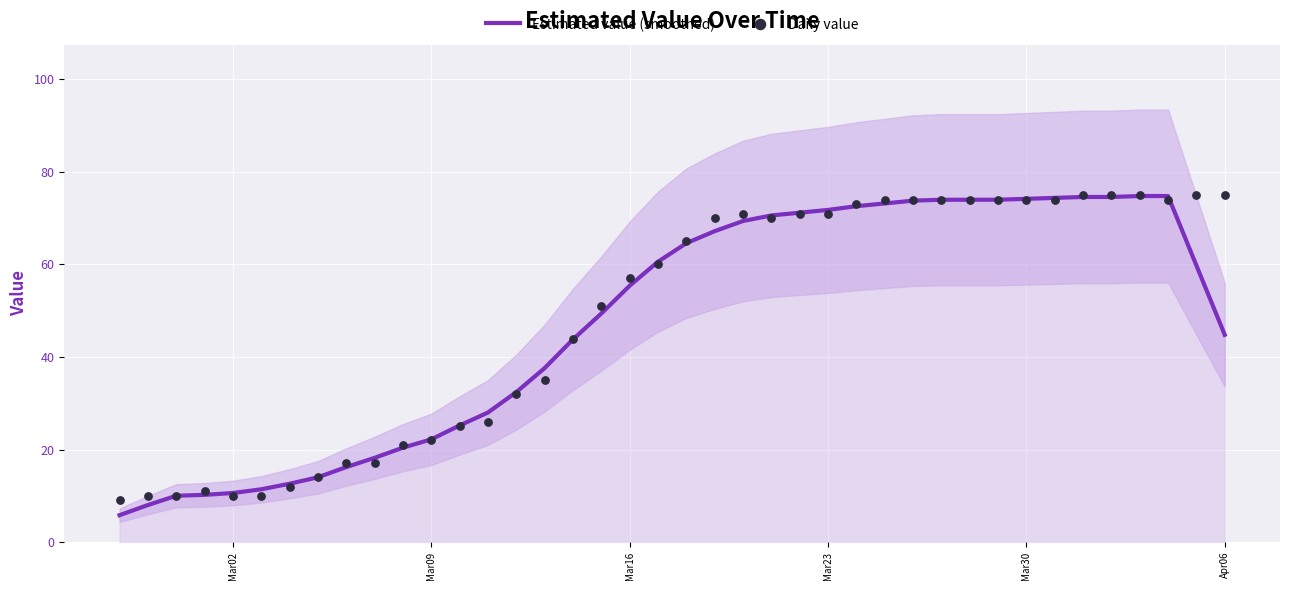

Which series has the largest Y range (max minus min)?

Estimated value (smoothed)